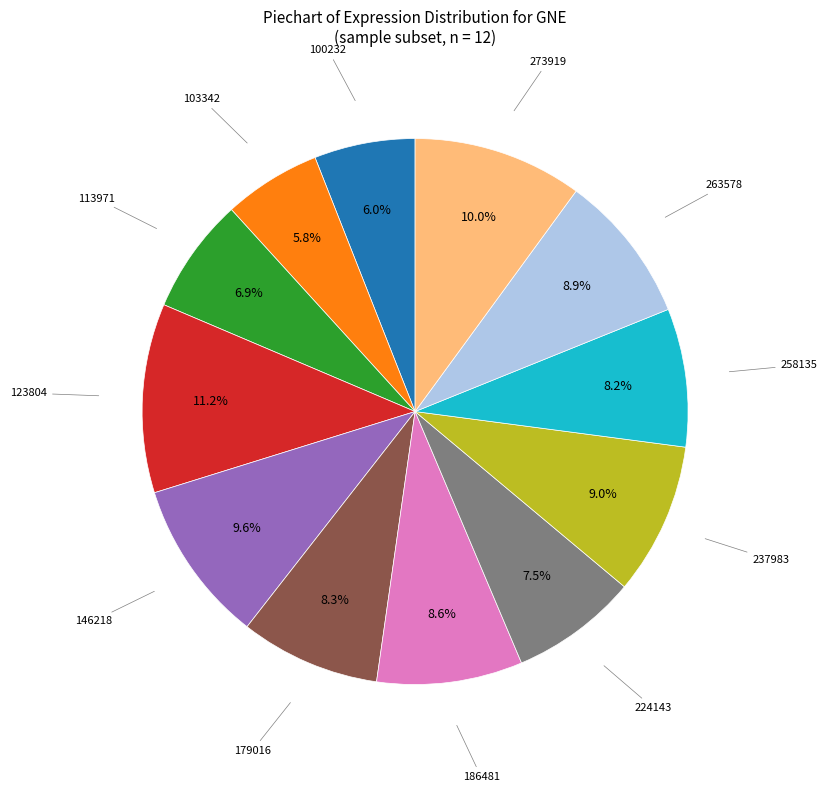

Does 100232 represent more than half of the total?

No